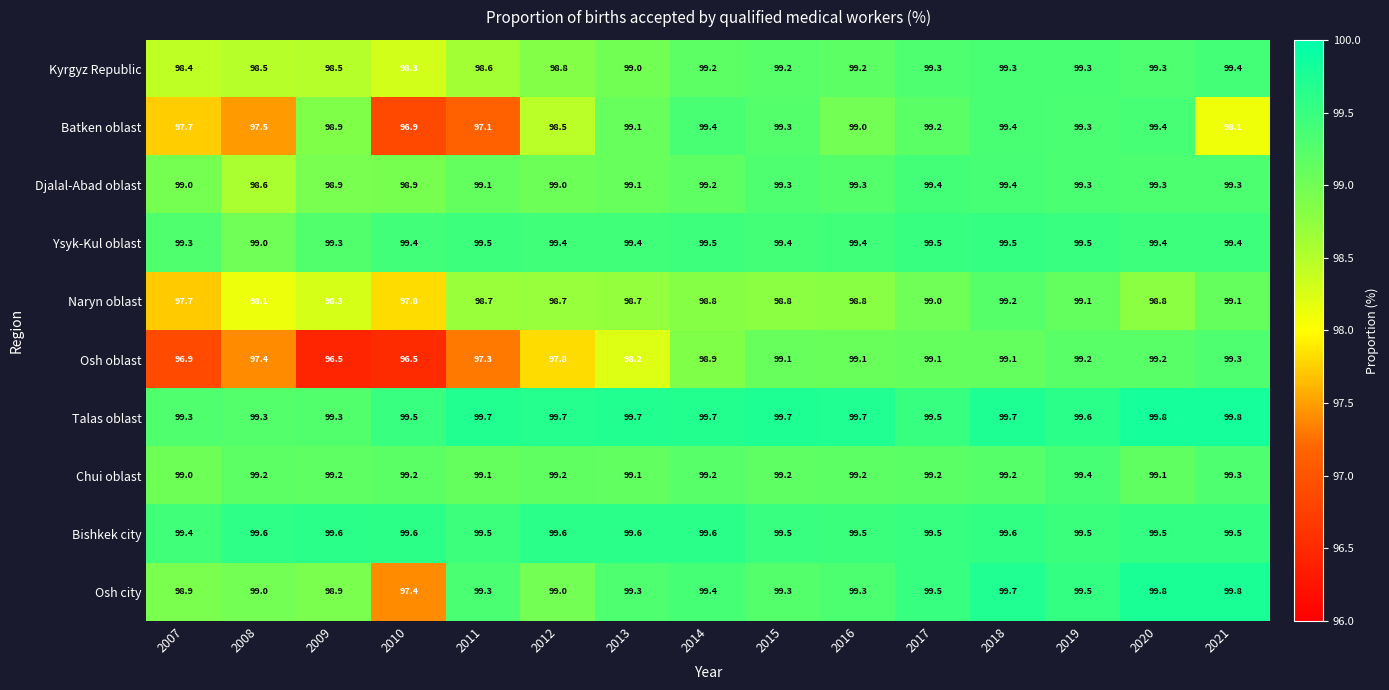

What is the total value across all series at 2020?

993.6